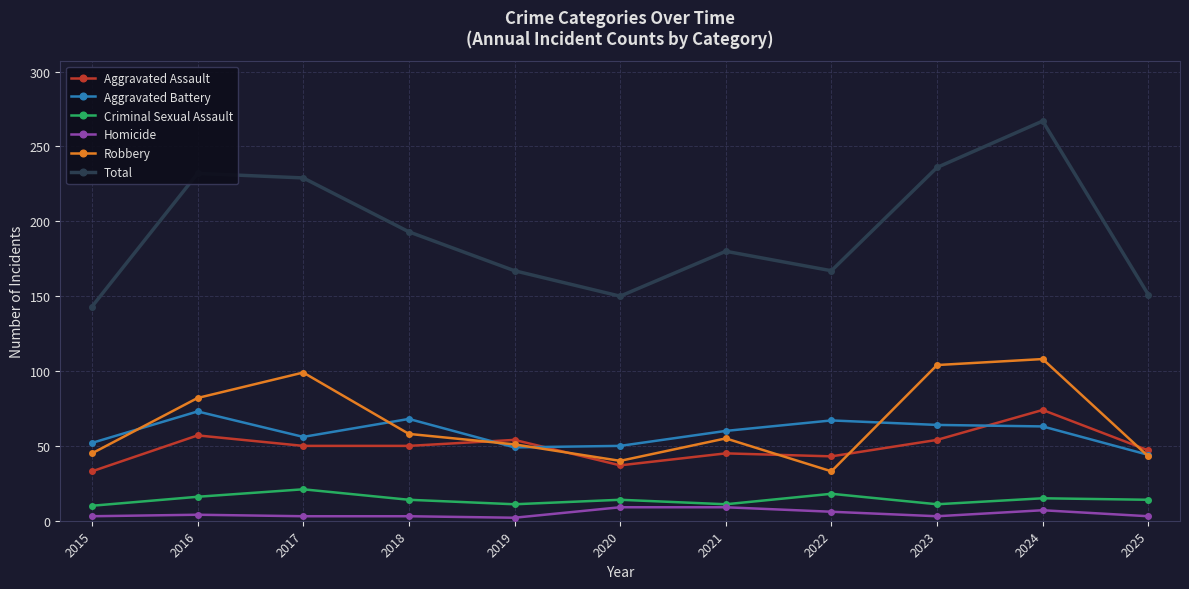

Read the Aggravated Battery value at 2016, to the nearest 10.

70